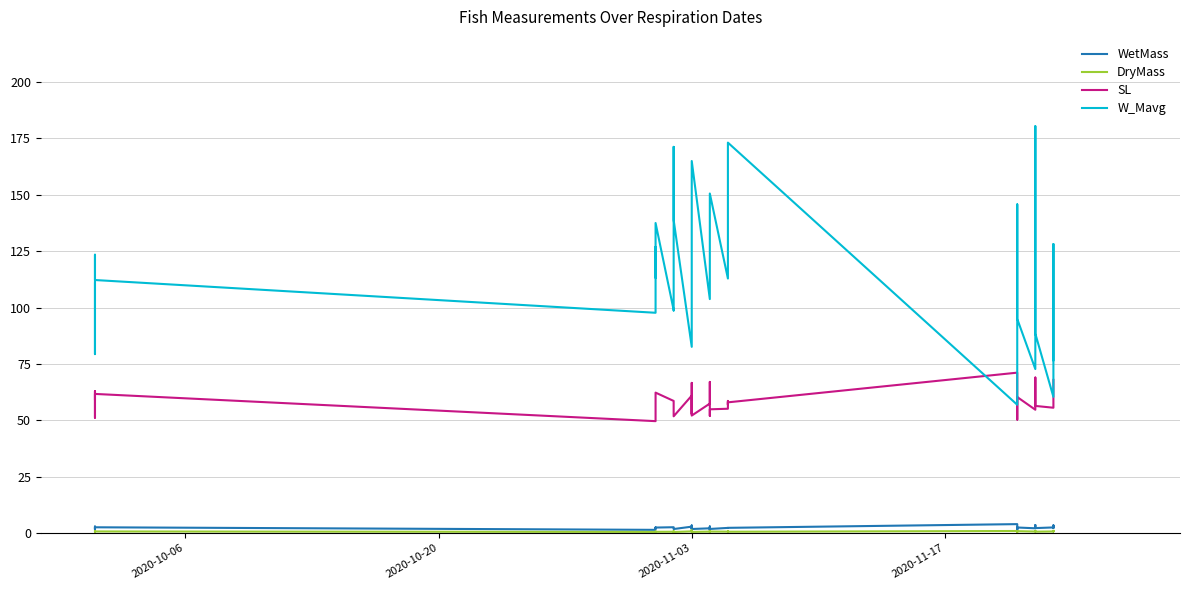

What is the value of the W_Mavg point at the 31st from the left?

180.4